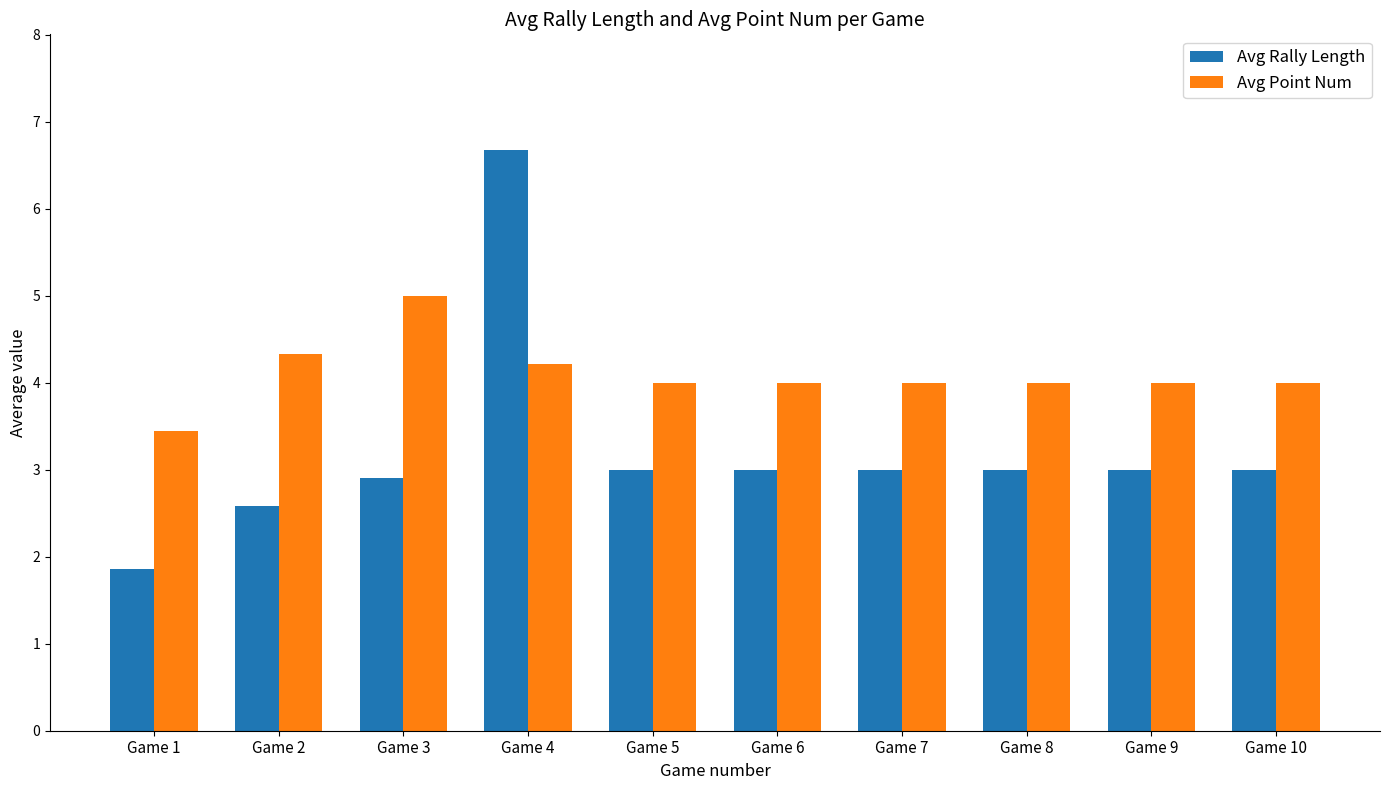

Reading left to right, transcribe all the data shown in this chart.

Avg Rally Length: Game 1=1.9	Game 2=2.6	Game 3=2.9	Game 4=6.7	Game 5=3.0	Game 6=3.0	Game 7=3.0	Game 8=3.0	Game 9=3.0	Game 10=3.0
Avg Point Num: Game 1=3.4	Game 2=4.3	Game 3=5.0	Game 4=4.2	Game 5=4.0	Game 6=4.0	Game 7=4.0	Game 8=4.0	Game 9=4.0	Game 10=4.0